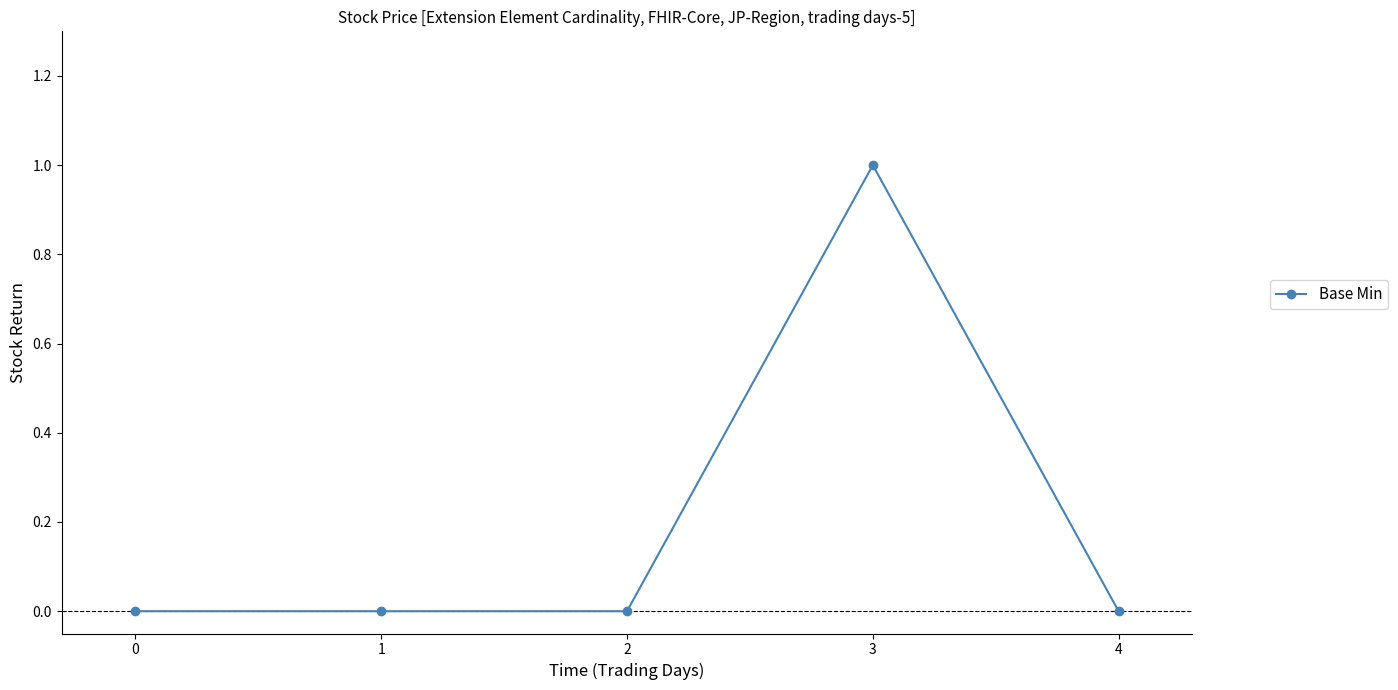

What is the sum of all values?

1